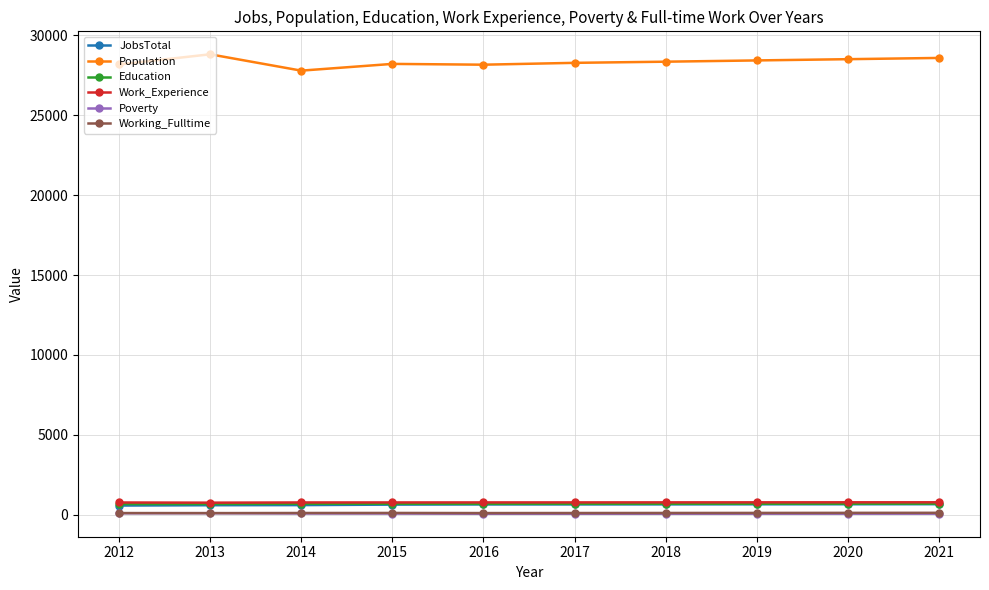

The value of Work_Experience at 2013 is 761. True or false?

True